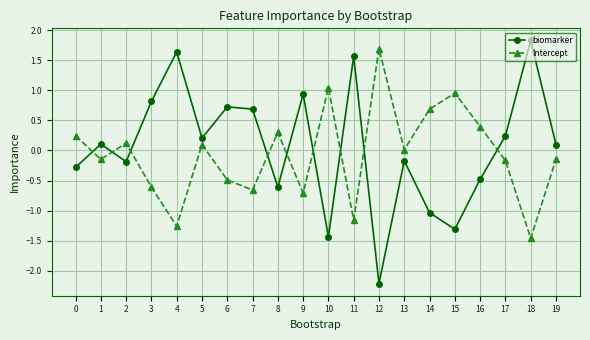

What is the value of the biomarker point at the 4th from the left?

0.8